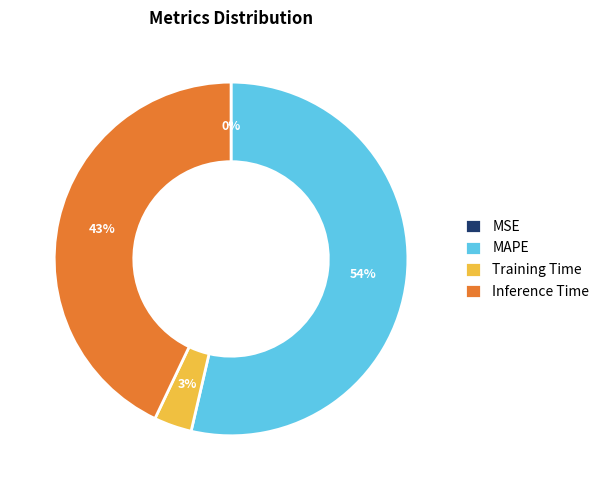

To the nearest percent, what percentage of the pie is Training Time?

3%